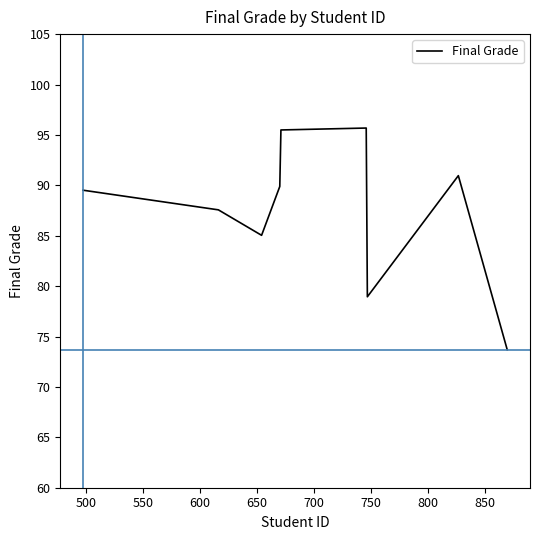

Reading left to right, what are all the values shown in this chart?

89.5	87.6	85.0	89.9	95.5	95.7	78.9	91.0	73.7